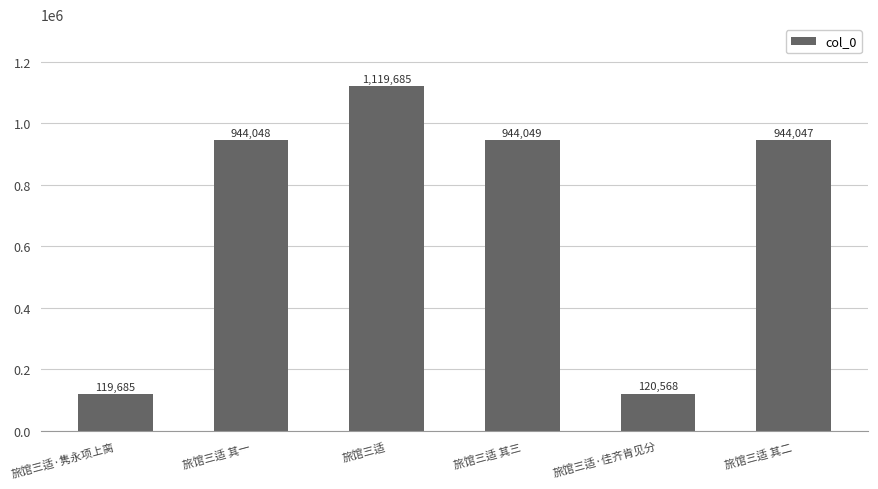

What is the sum of all values?

4192082